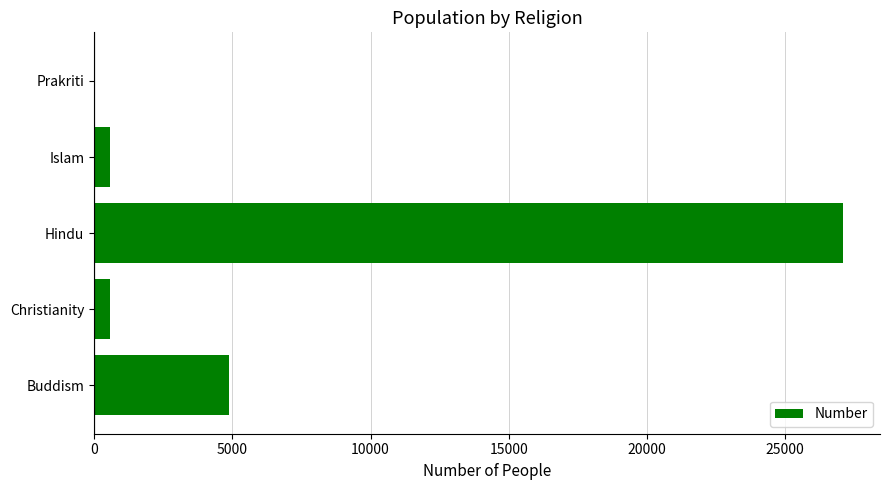

What is the sum of all values?

33119